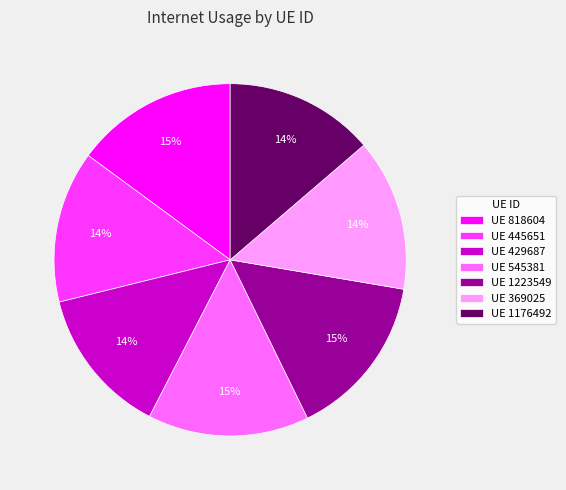

To the nearest percent, what is the average slice percentage?

14%